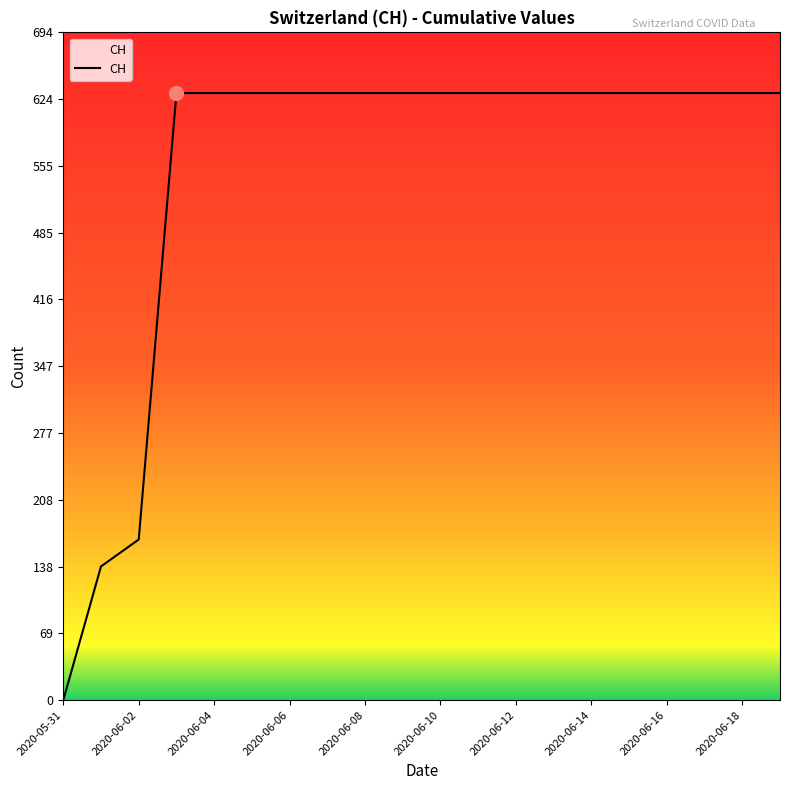

How many lines are shown in the chart?

1